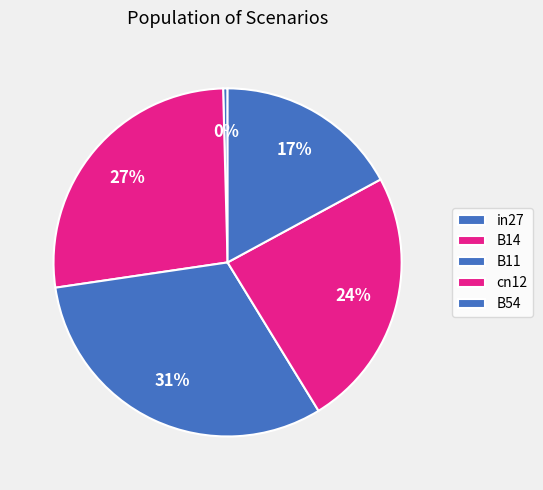

How much of the chart is everything except in27?

99.6%